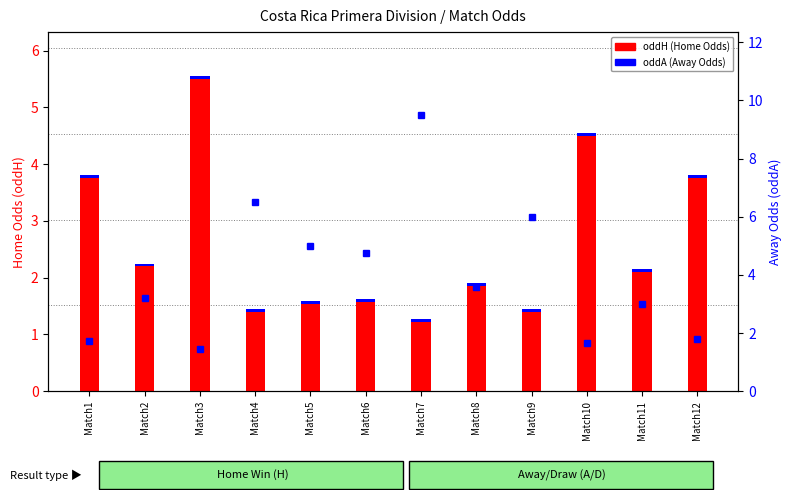

How many data points in oddH (Home Odds) are less than 2?

6